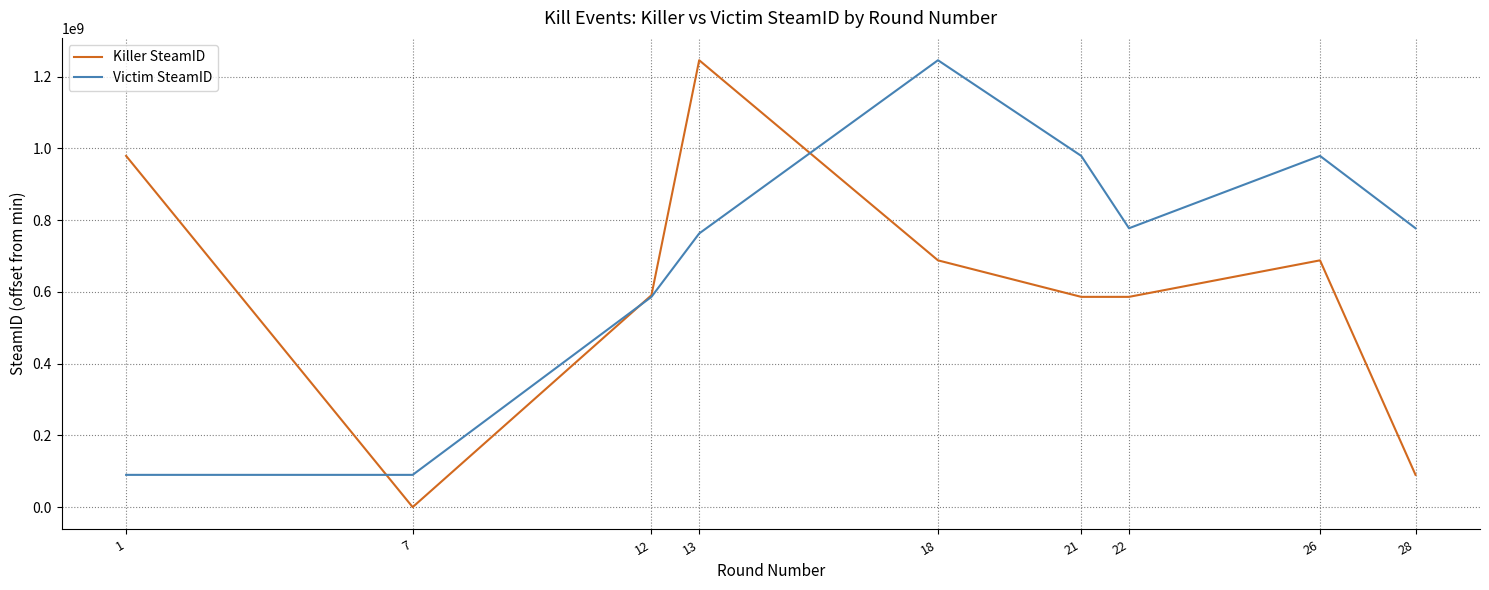

The value of Killer SteamID at 18 is 687890884. True or false?

True